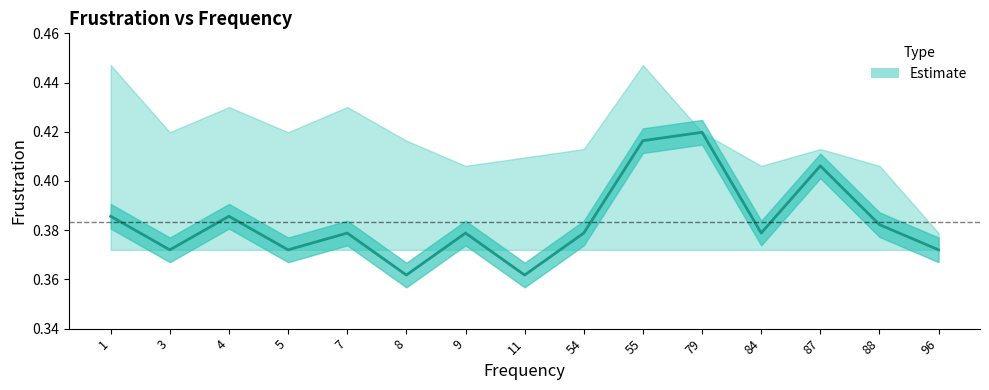

True or false: Frustration_upper has more than 1 points higher than both neighbors.

True